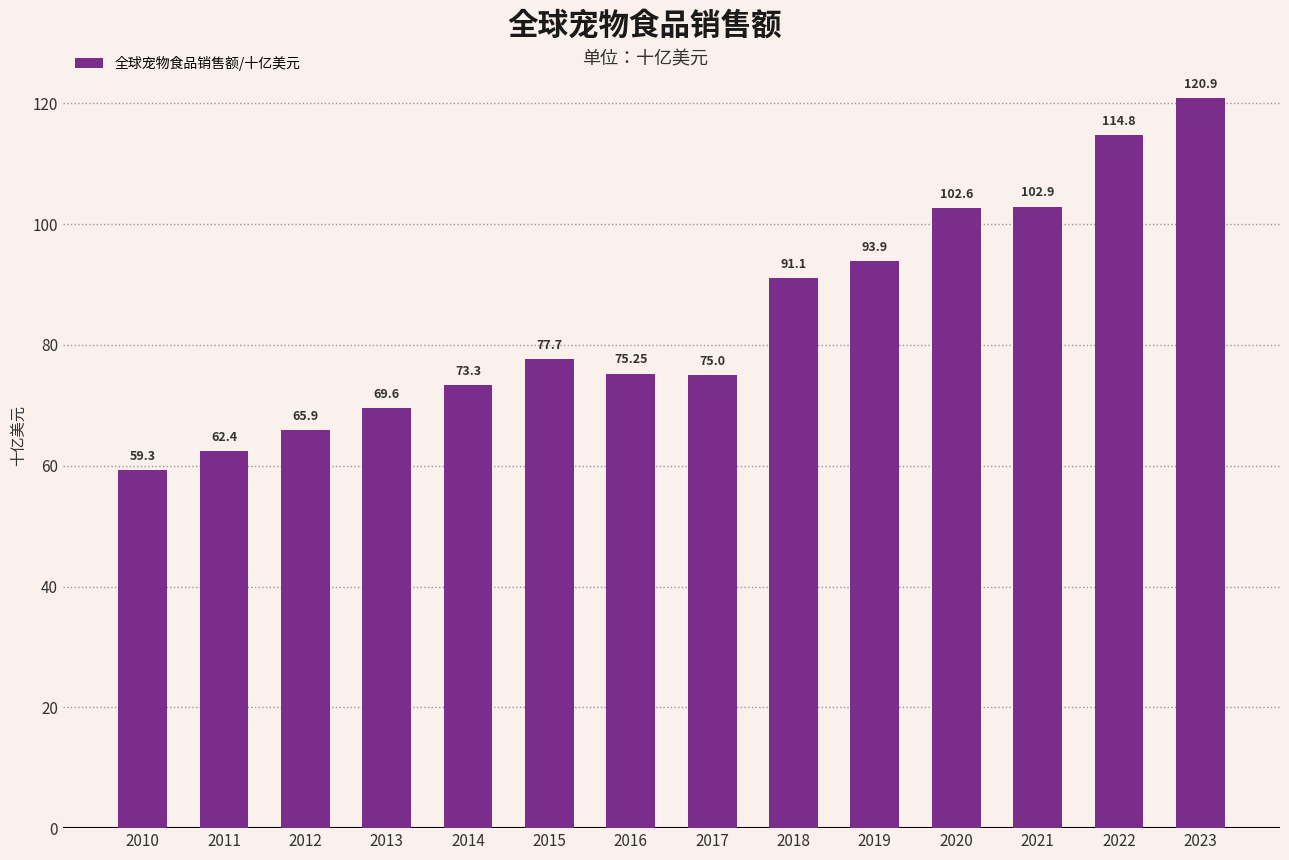

Rank the categories by value from highest to lowest.

2023, 2022, 2021, 2020, 2019, 2018, 2015, 2016, 2017, 2014, 2013, 2012, 2011, 2010